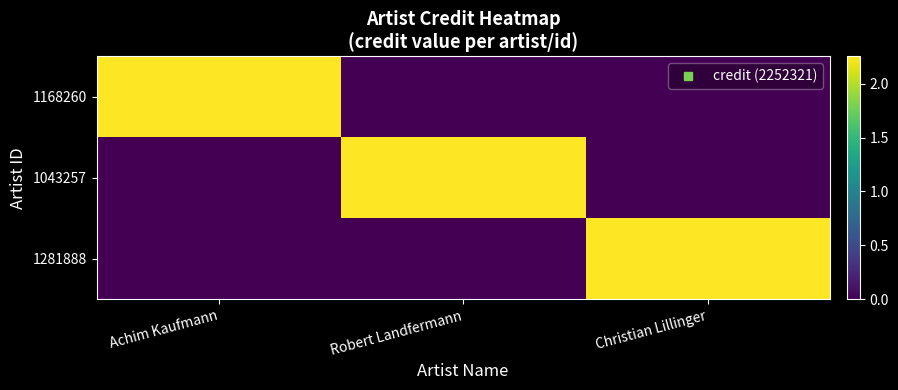

Rank the series by their maximum value, from lowest to highest.

1168260, 1043257, 1281888